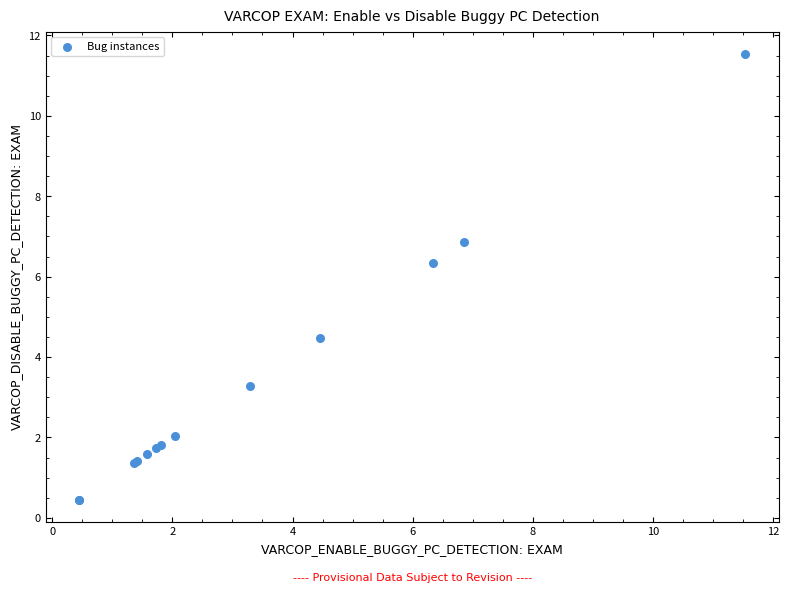

What Y value in the scatter plot is closest to 5?

4.5